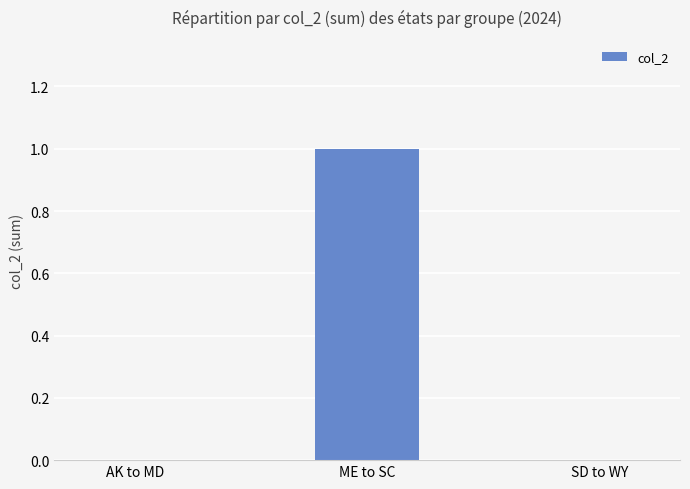

True or false: the data shows -1 at SD to WY.

False